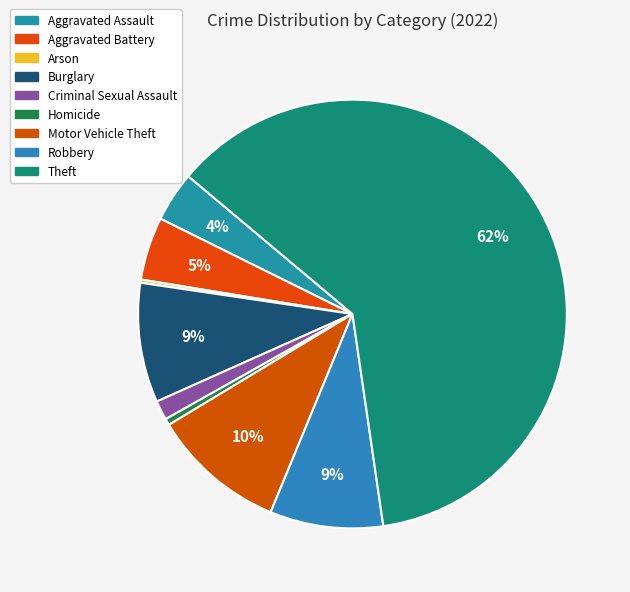

Which category has the biggest portion of the pie?

Theft